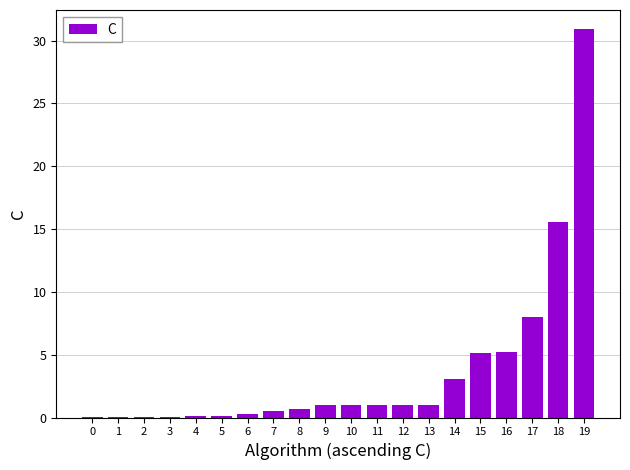

The chart shows a value of 0.1 at 1. True or false?

True